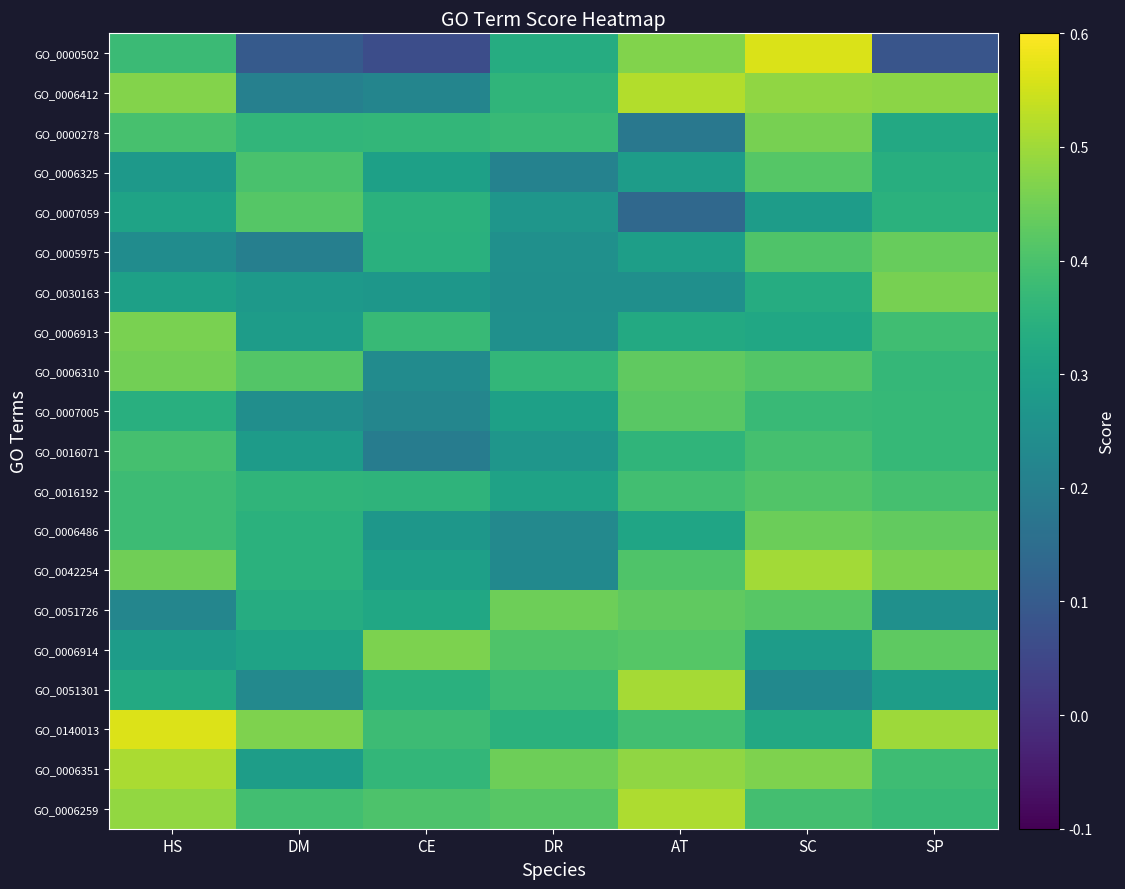

What is the greatest value displayed?

0.6